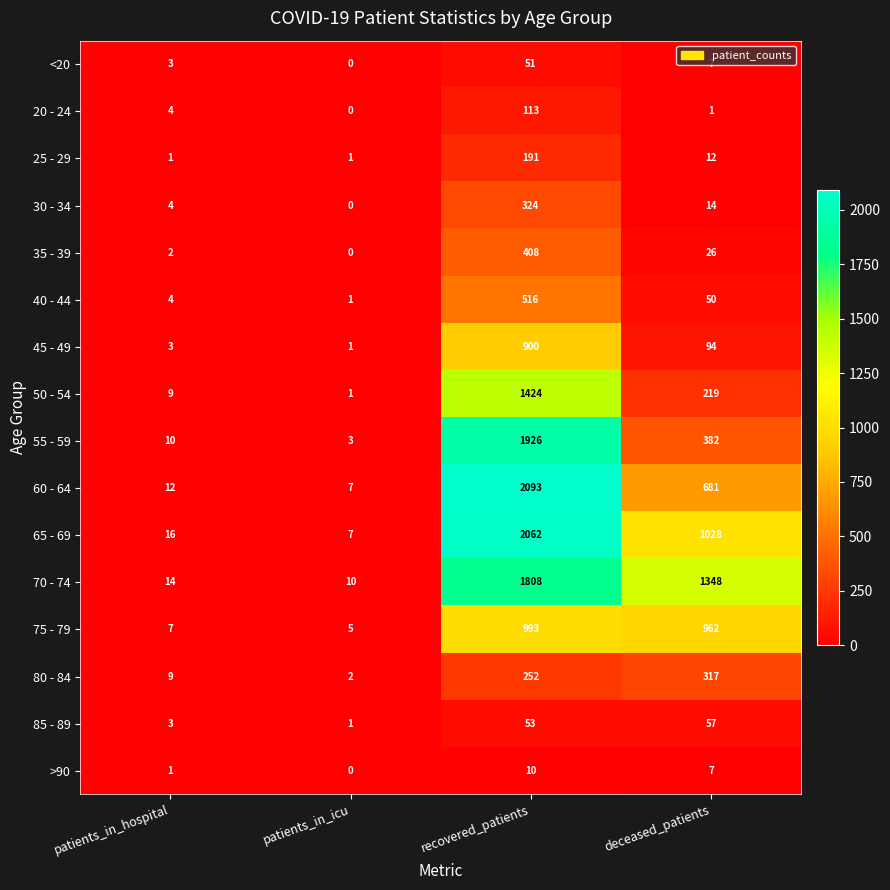

Read the 55 - 59 value at patients_in_icu.

3